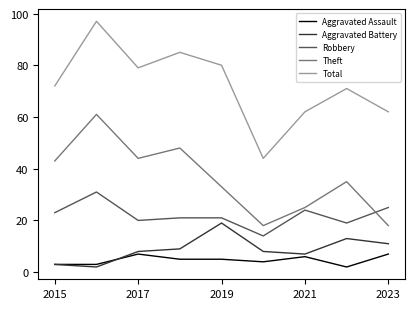

What is the highest value of the Theft series?

61